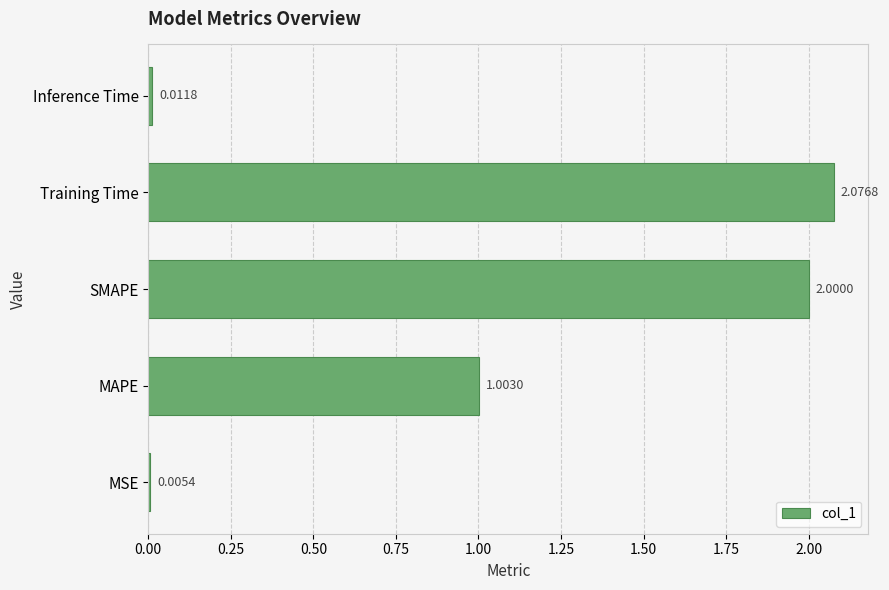

How many categories are shown in the chart?

5